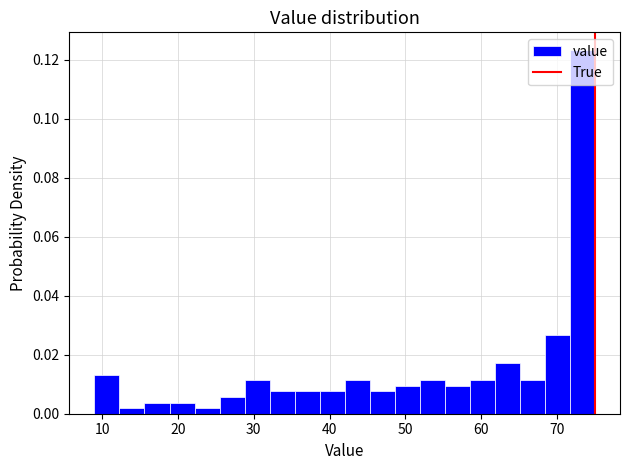

Around what value on the x-axis is the tallest bar? Give the approximate position of its centre, as read against the axis.

73